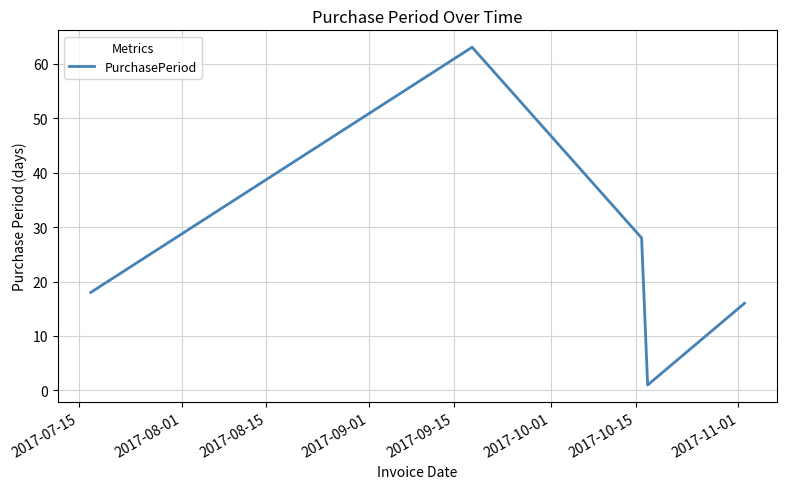

What is the maximum value shown in the chart?

63